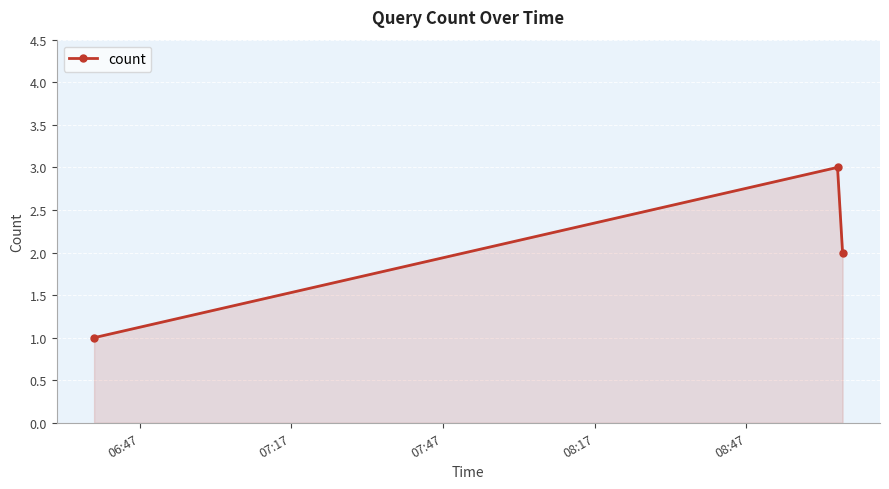

What is the maximum value shown in the chart?

3